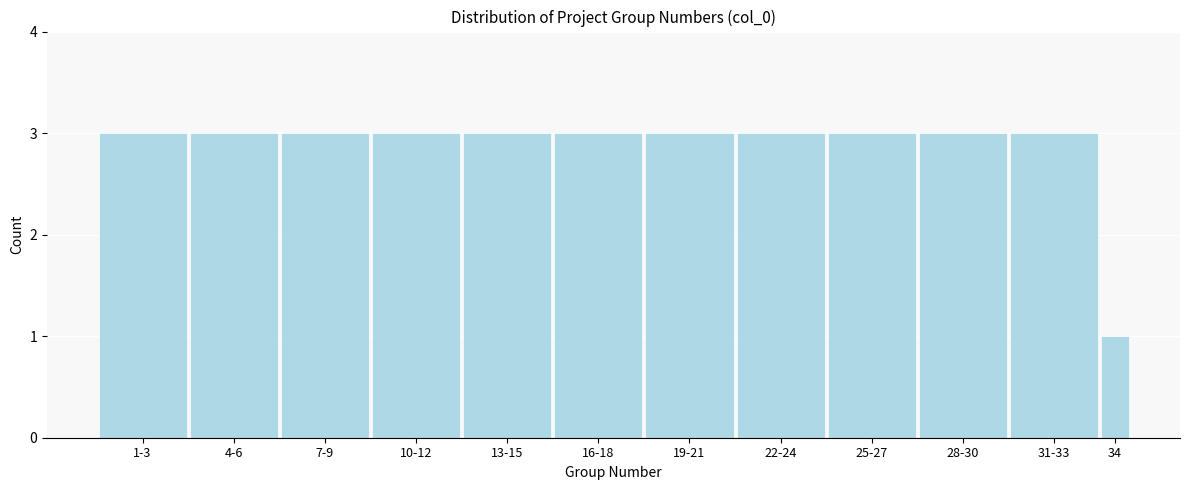

Reading left to right, extract all data points from this chart.

1-3=3	4-6=3	7-9=3	10-12=3	13-15=3	16-18=3	19-21=3	22-24=3	25-27=3	28-30=3	31-33=3	34=1